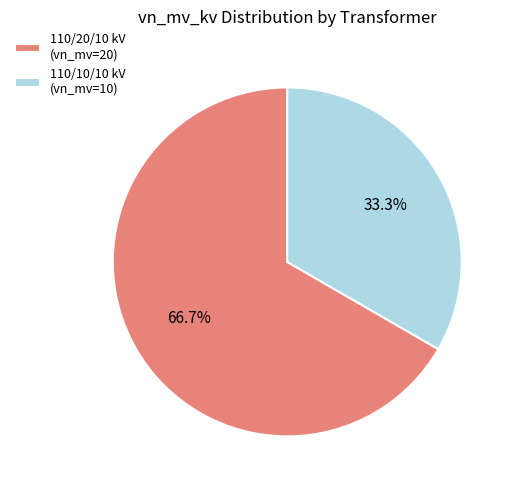

Which slice is the smallest?

110/10/10 kV (vn_mv=10)